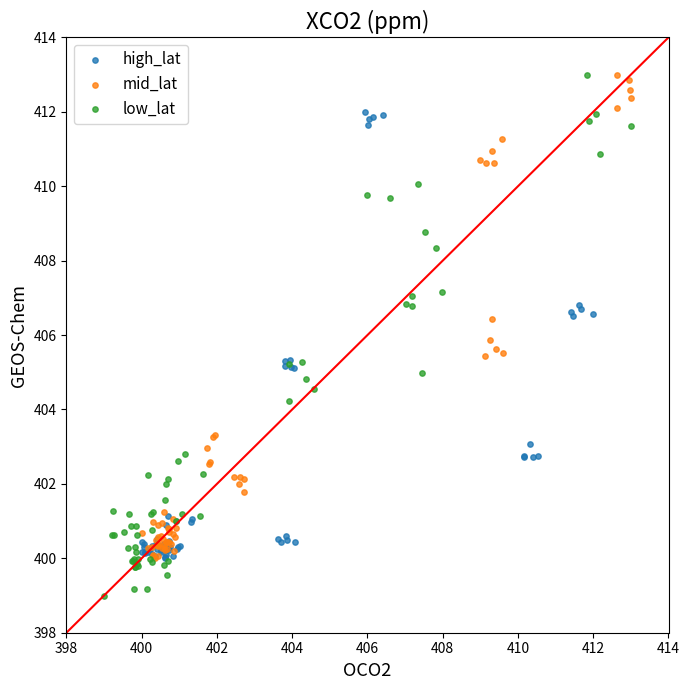

What are all the series names shown in the legend?

high_lat, mid_lat, low_lat